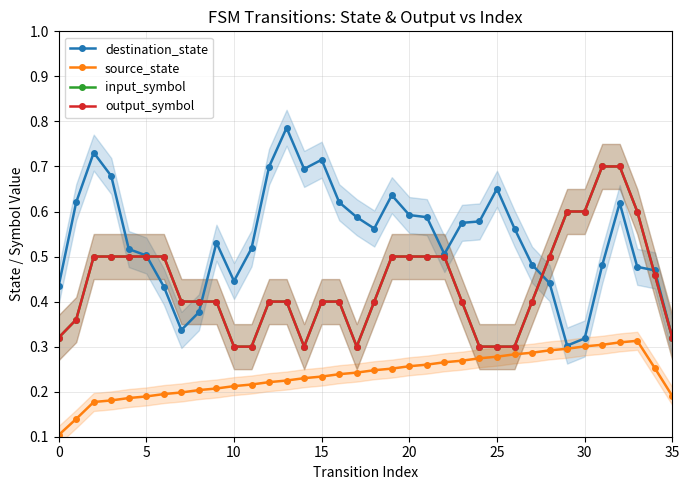

At how many categories does at least one series exceed 0?

36